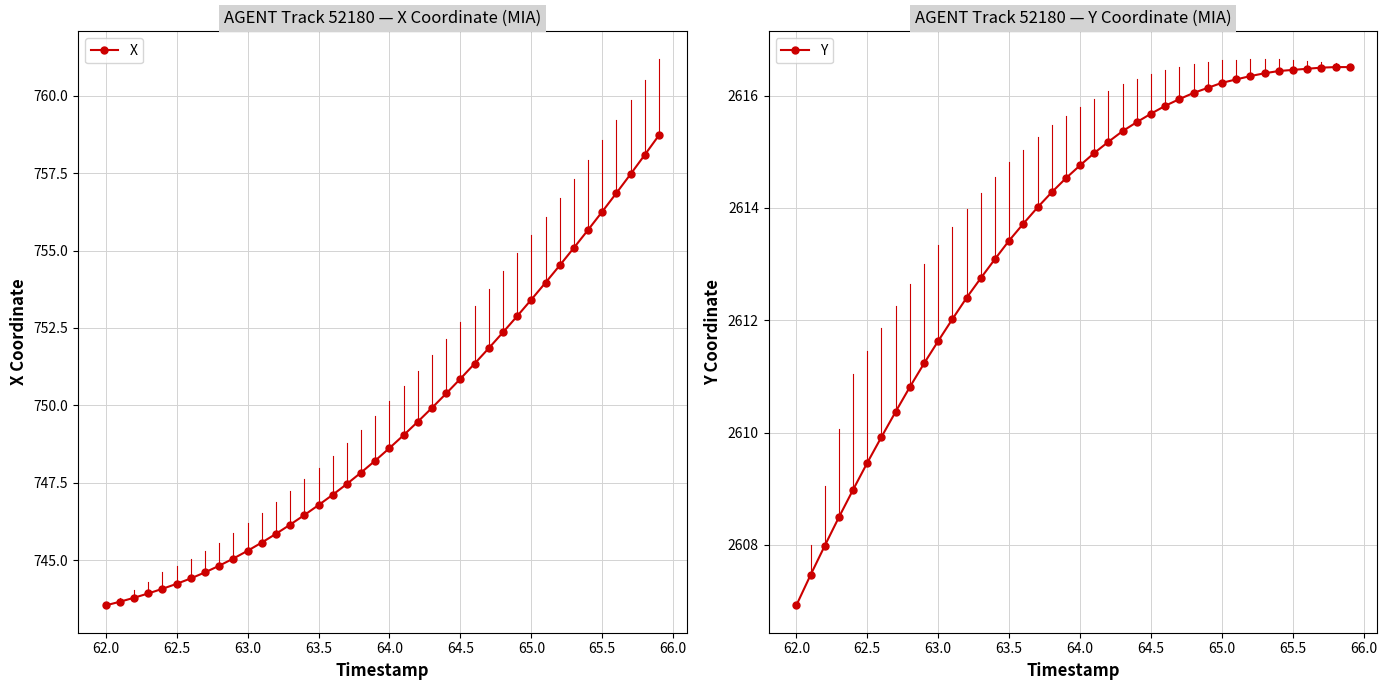

What is the minimum value for X?

743.5